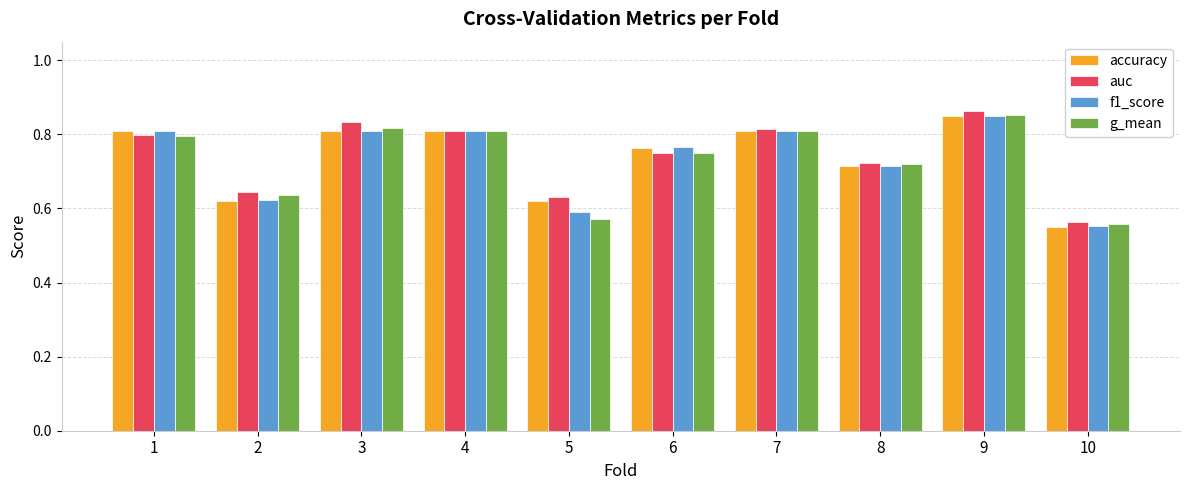

Where is f1_score nearest to the value 0?

10